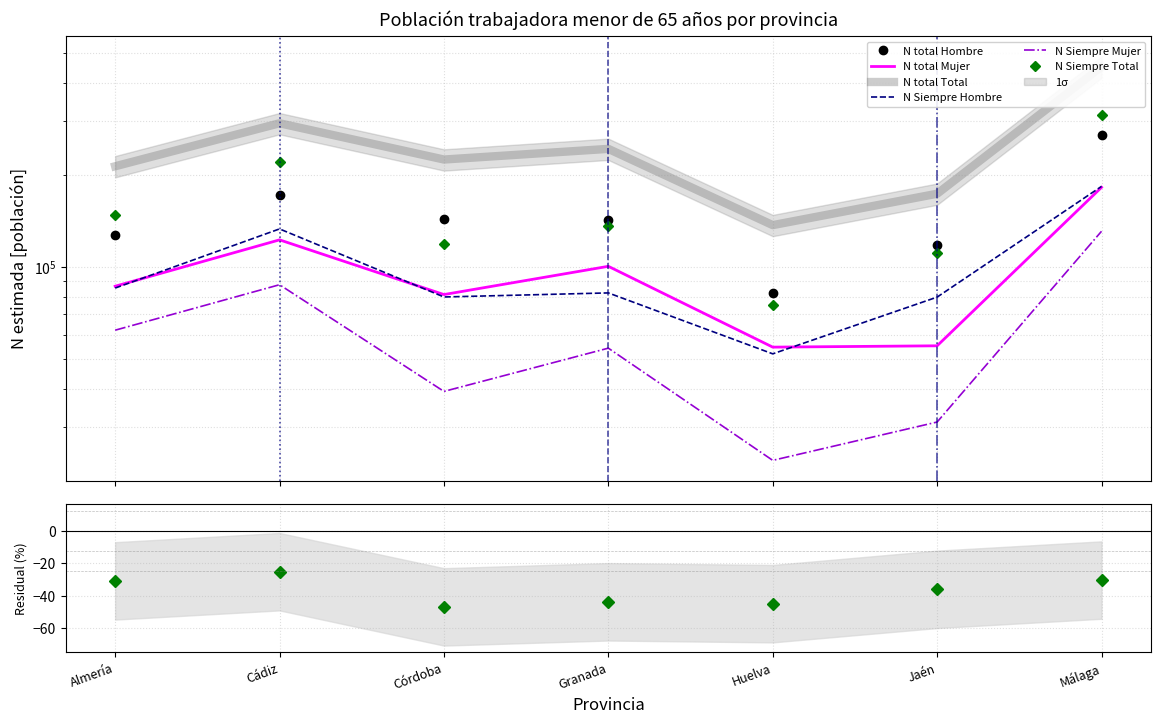

How many data points in N_siempre_hombre are less than 82313?

3